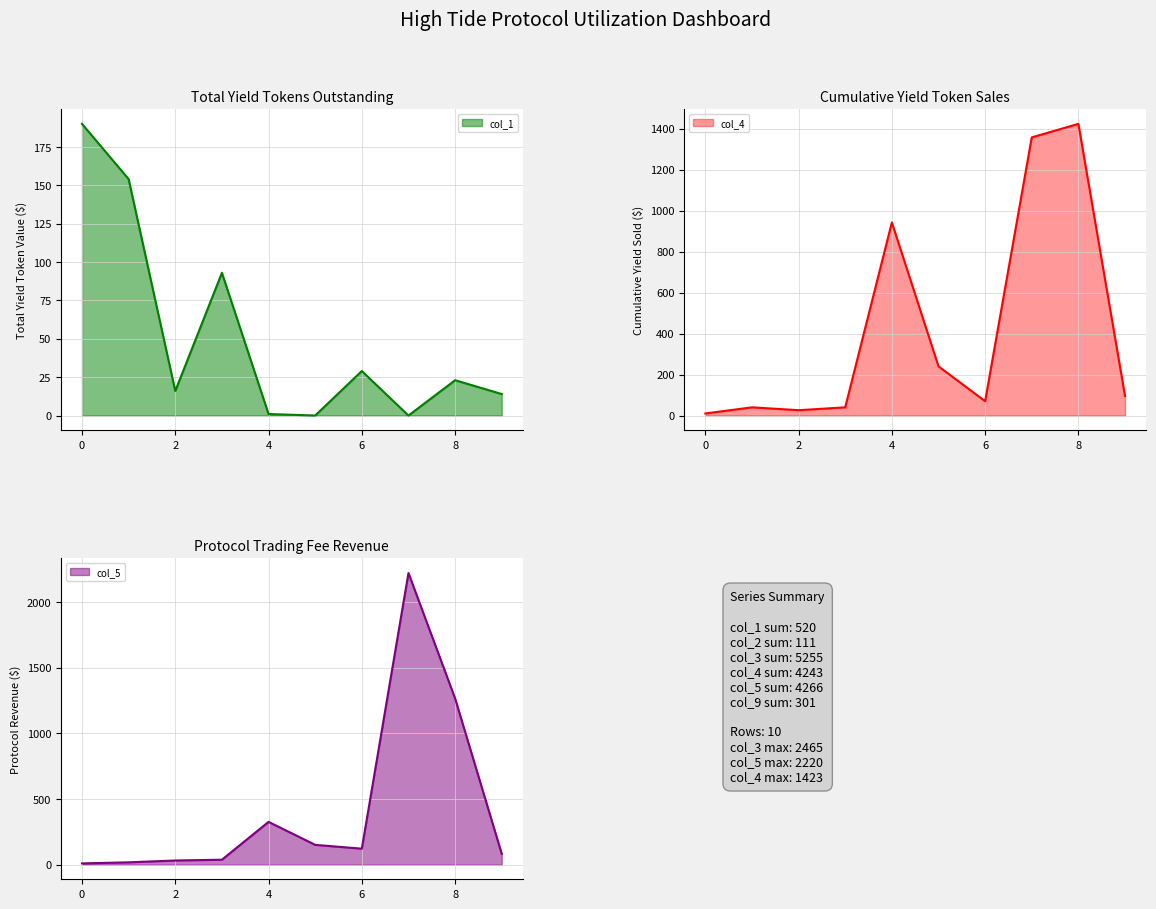

Is it true that col_1 equals 115 at 0?

False